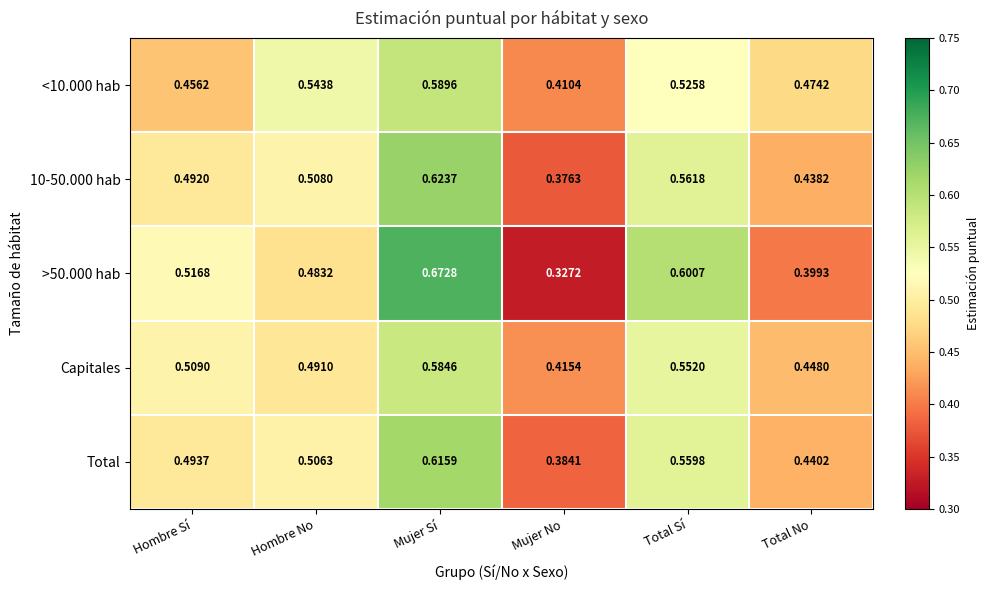

What is the total value across all series at Mujer No?

1.9